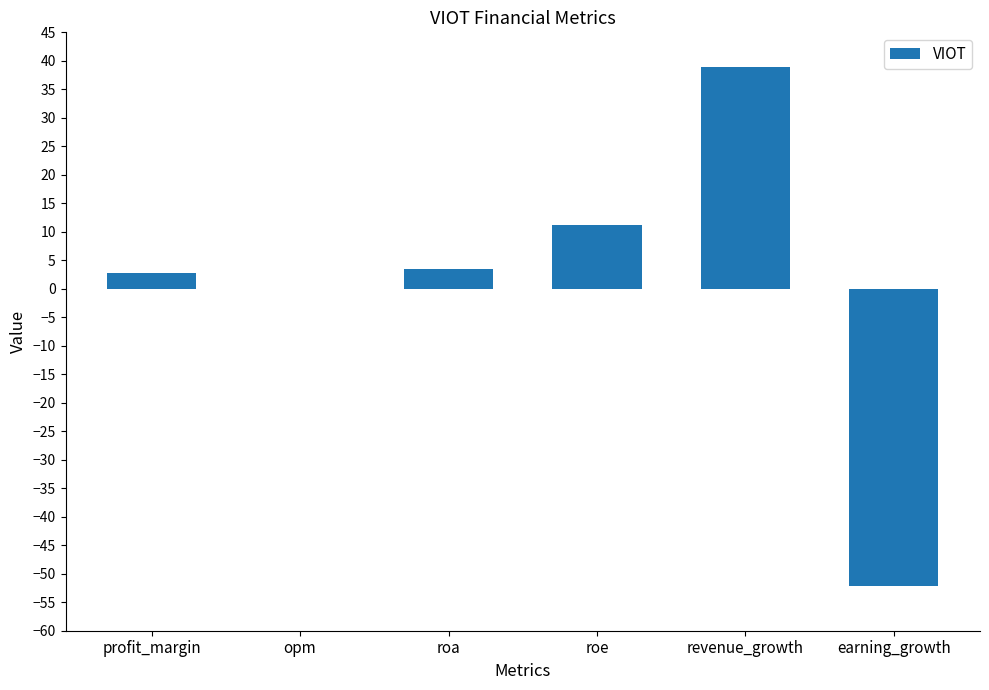

At which label is the value closest to -6?

opm